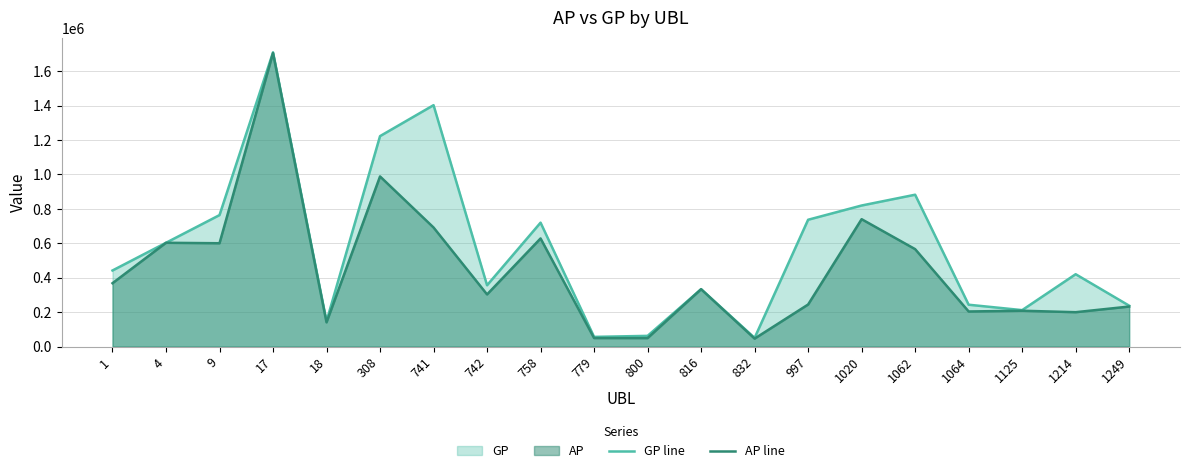

What is the spread (max minus min) of values at 1249?

5012